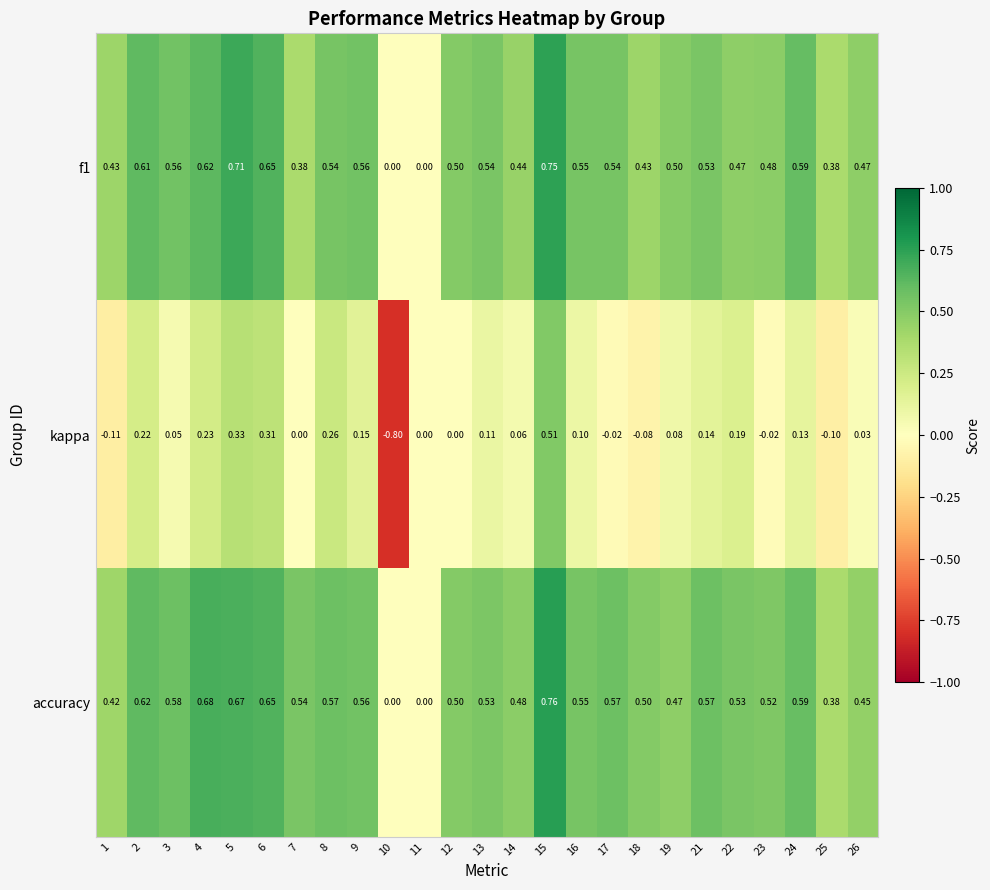

What is the minimum value shown in the chart?

-0.8